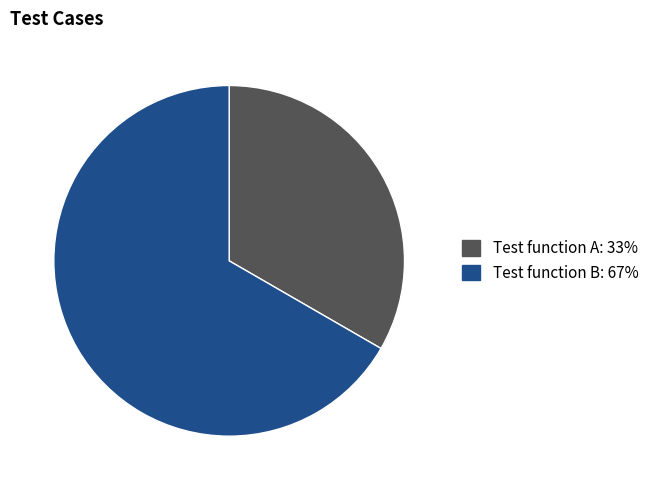

Which slice is the smallest?

Test function A